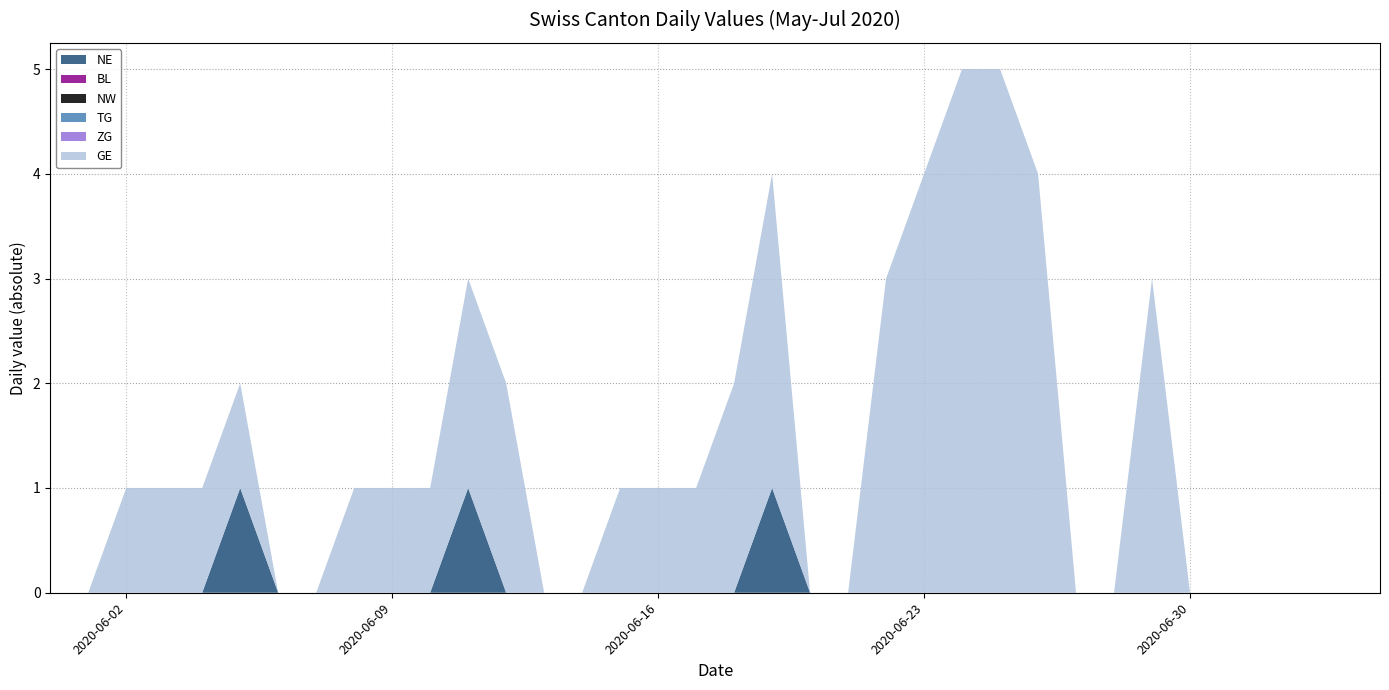

Reading right to left, what are all the values shown in this chart?

NE: 0	0	0	0	0	0	0	0	0	0	0	0	0	0	0	0	1	0	0	0	0	0	0	0	1	0	0	0	0	0	1	0	0	0	0	0
BL: 0	0	0	0	0	0	0	0	0	0	0	0	0	0	0	0	0	0	0	0	0	0	0	0	0	0	0	0	0	0	0	0	0	0	0	0
NW: 0	0	0	0	0	0	0	0	0	0	0	0	0	0	0	0	0	0	0	0	0	0	0	0	0	0	0	0	0	0	0	0	0	0	0	0
TG: 0	0	0	0	0	0	0	0	0	0	0	0	0	0	0	0	0	0	0	0	0	0	0	0	0	0	0	0	0	0	0	0	0	0	0	0
ZG: 0	0	0	0	0	0	0	0	0	0	0	0	0	0	0	0	0	0	0	0	0	0	0	0	0	0	0	0	0	0	0	0	0	0	0	0
GE: 0	0	0	0	0	0	3	0	0	4	5	5	4	3	0	0	3	2	1	1	1	0	0	2	2	1	1	1	0	0	1	1	1	1	0	0